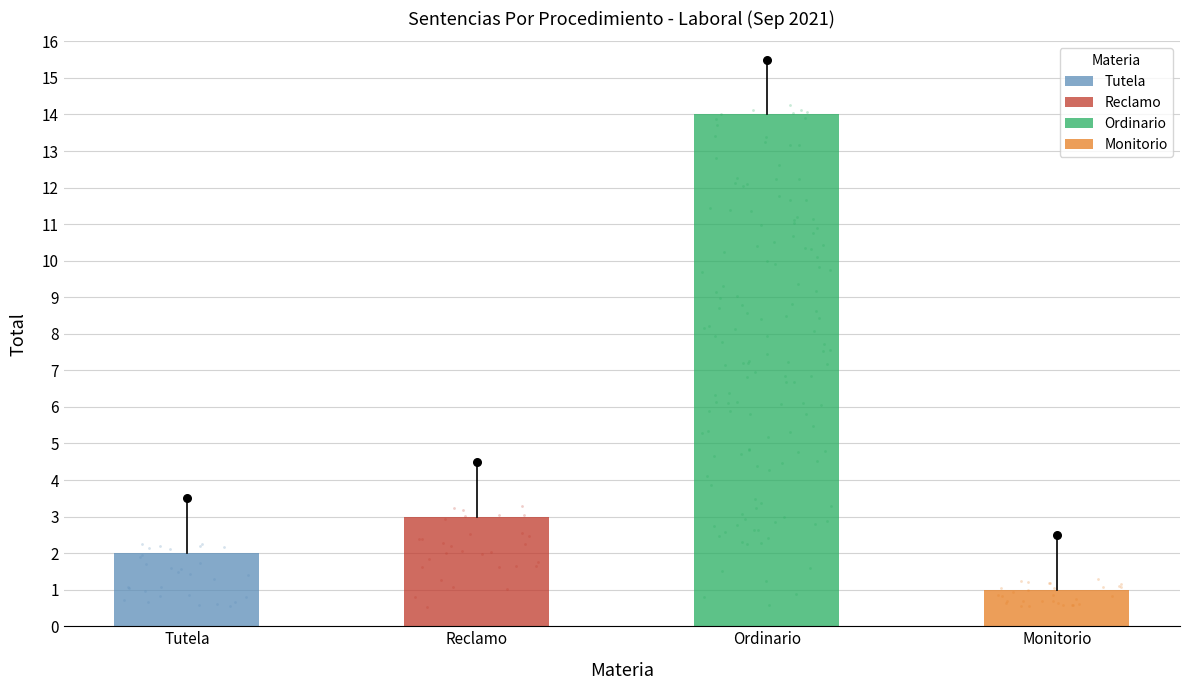

Which has a higher value, Reclamo or Monitorio?

Reclamo